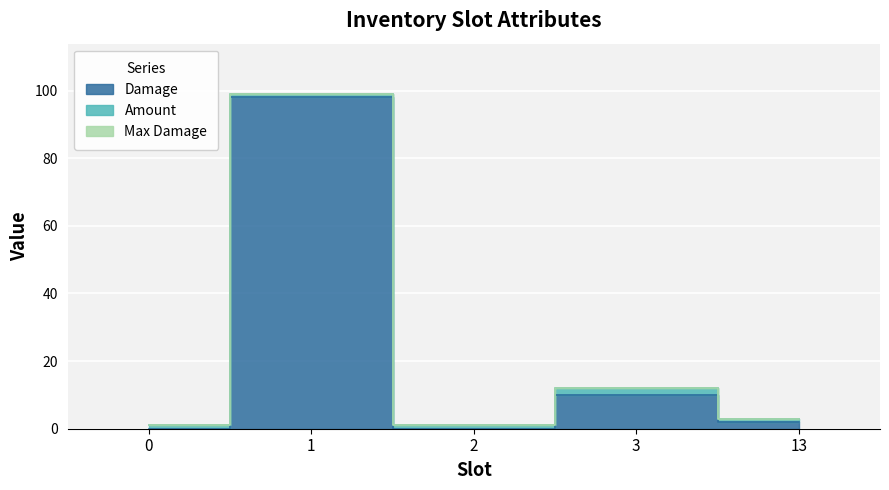

What is the value of the Damage point at the 5th from the left?

2